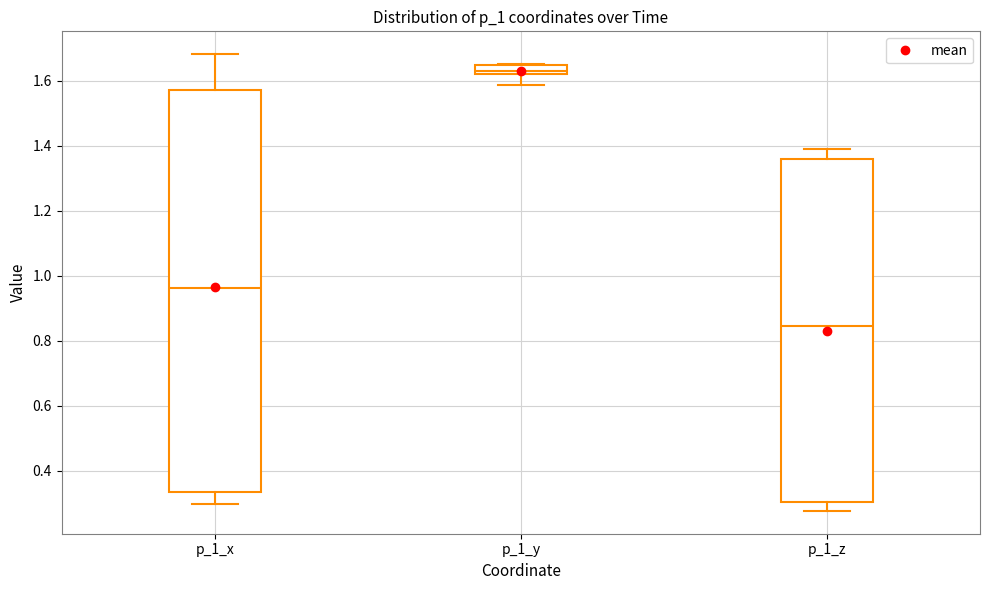

Comparing the boxes themselves (not the whiskers), which one is the tallest?

p_1_x